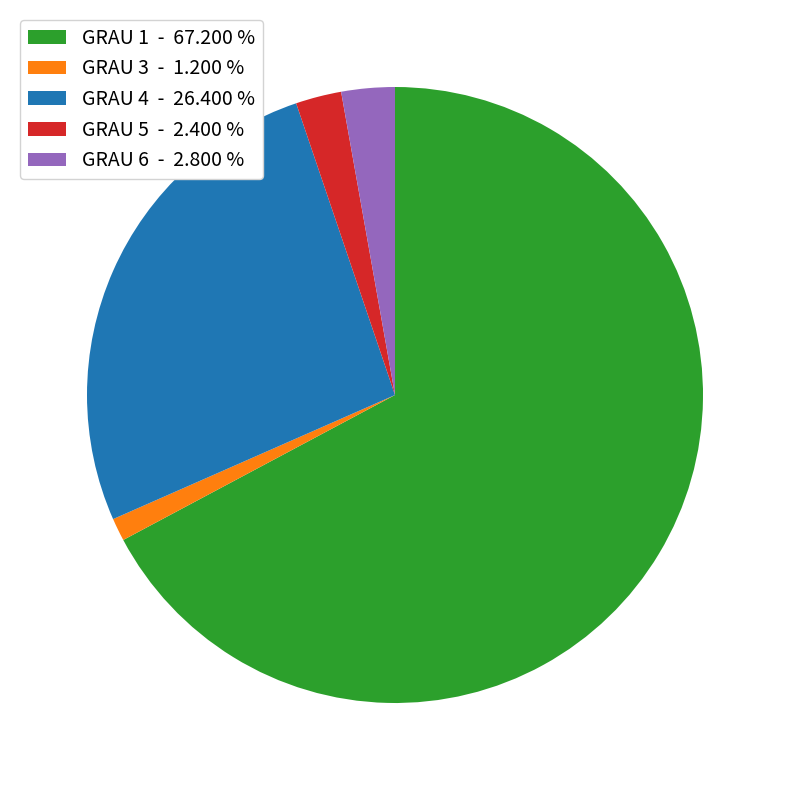

The GRAU 6 slice represents 3% of the pie. True or false?

True